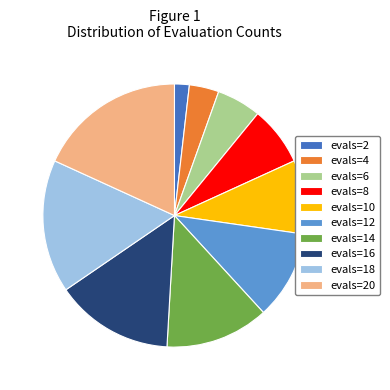

What is the ratio of the value at evals=14 to the value at evals=18?

0.8